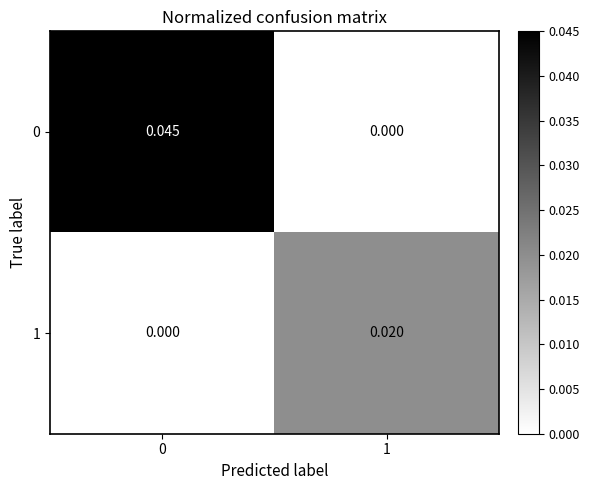

How many series are shown in this chart?

2